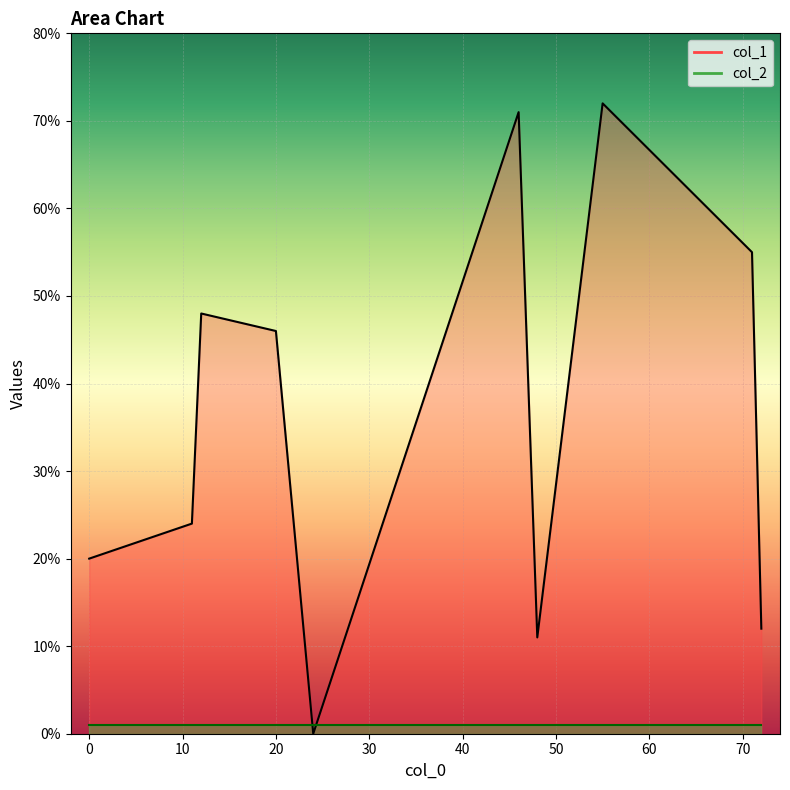

How many intersections are there between col_2 and col_1?

1